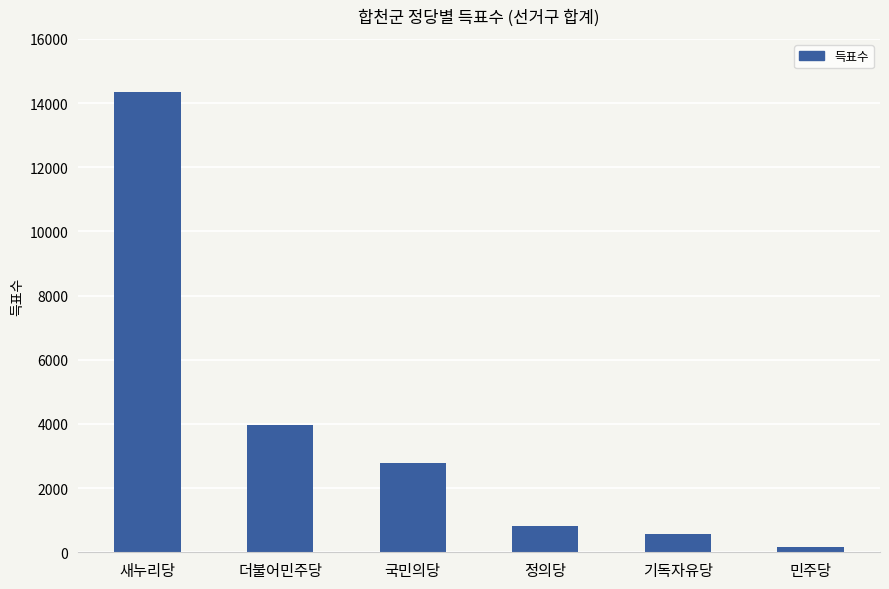

What is the smallest value displayed?

175